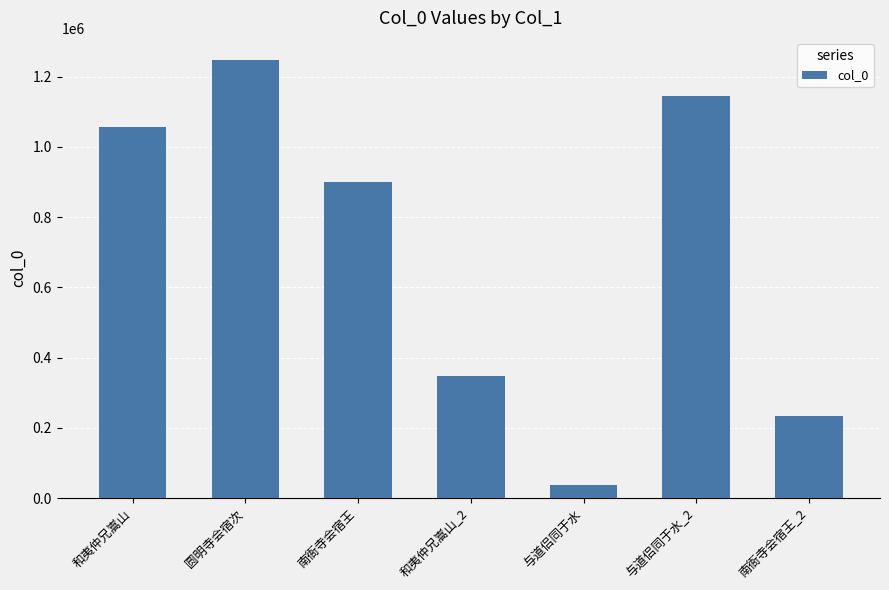

What is the difference between the maximum and minimum values?

1211203